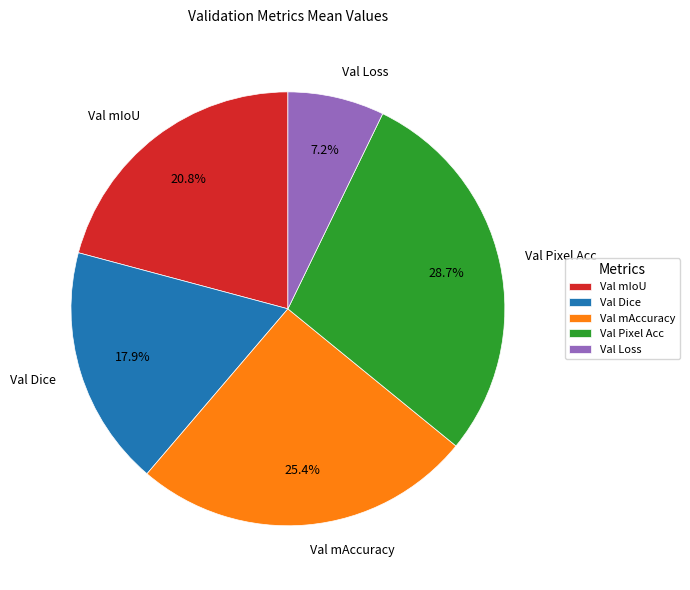

To the nearest percent, what is the average slice percentage?

20%